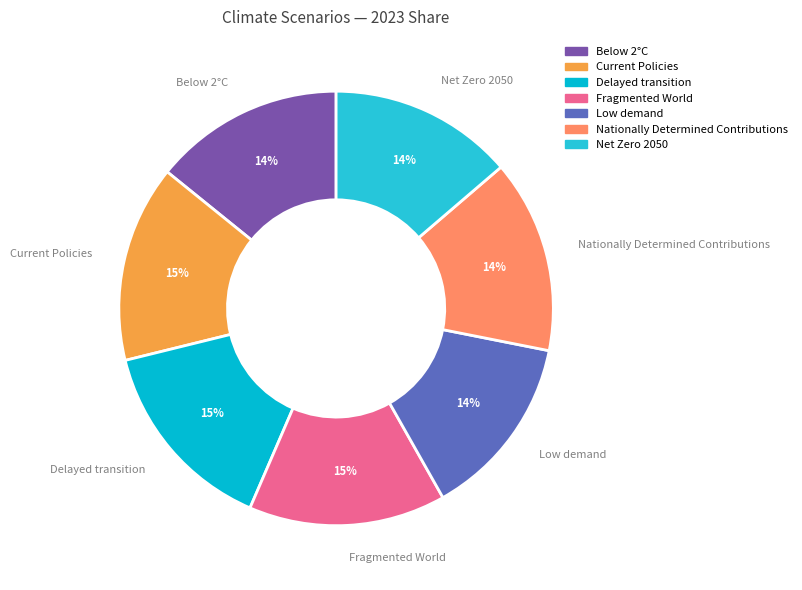

The Delayed transition slice represents 23% of the pie. True or false?

False